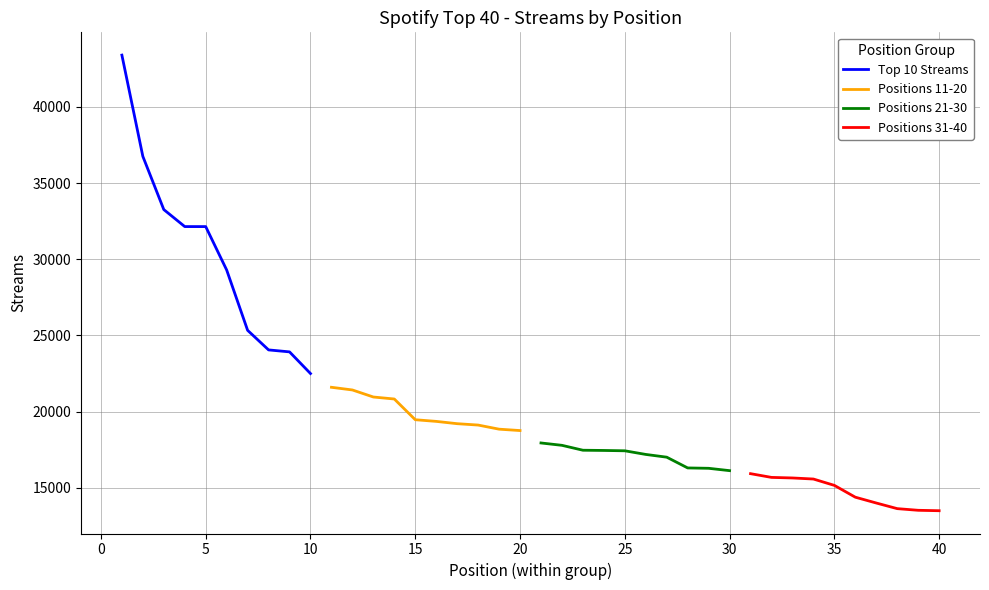

What is the maximum value for Top 10 Streams?

43397